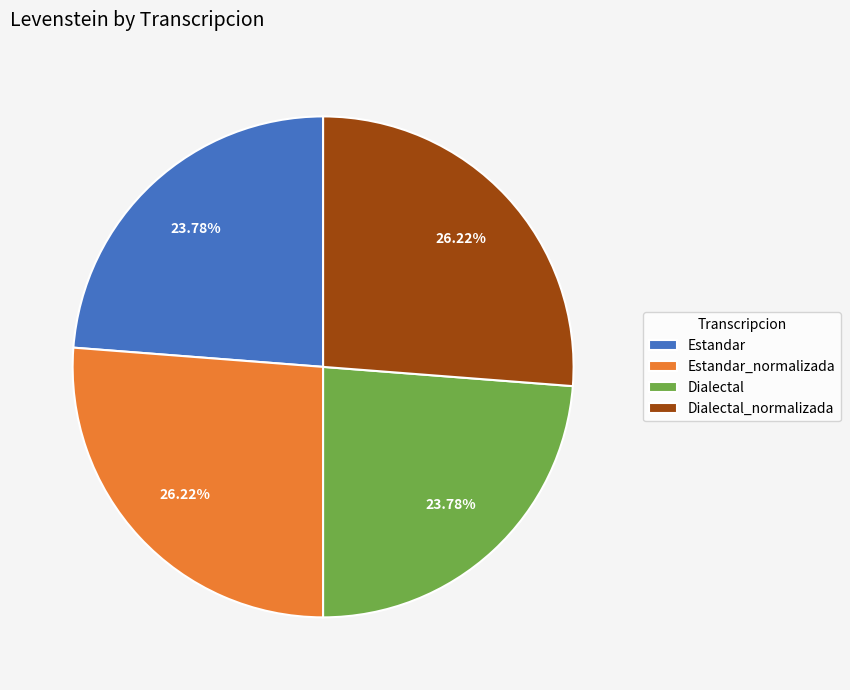

True or false: Estandar_normalizada accounts for 38% of the total.

False